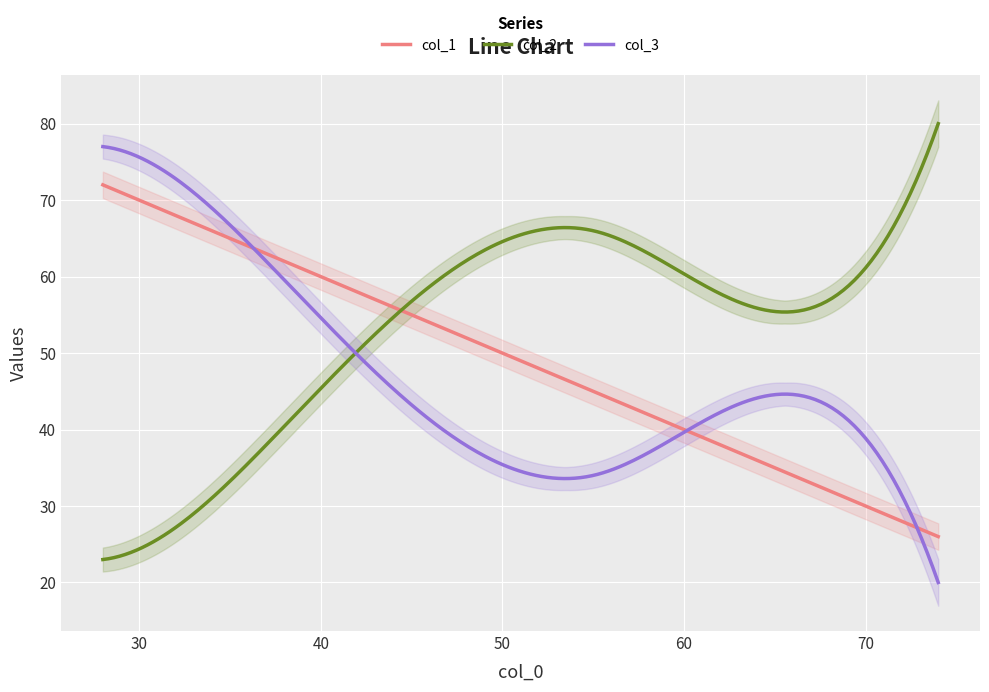

What is the maximum value for col_2?

80.0